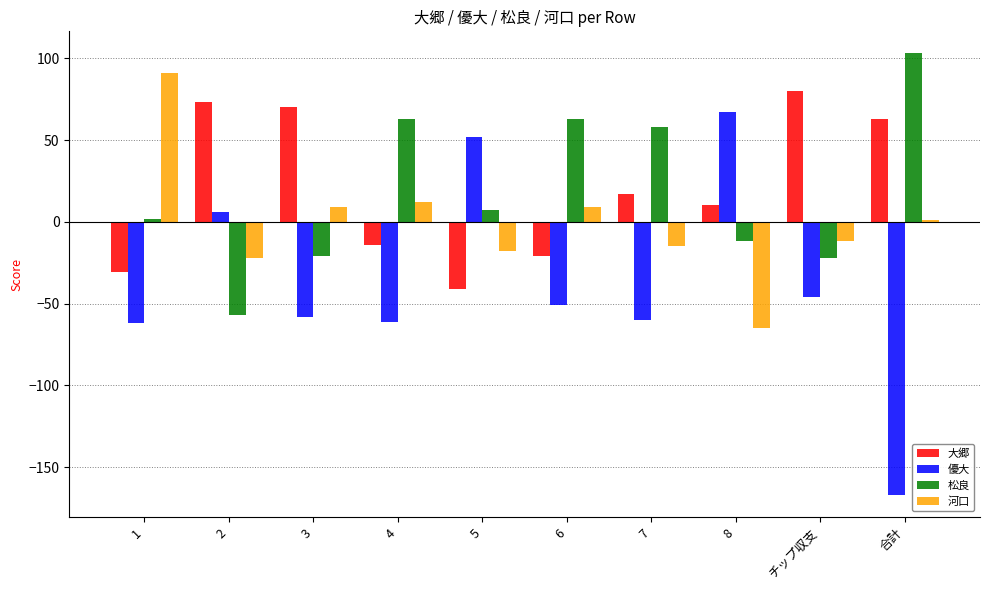

How many values in the 松良 series are below 7?

5